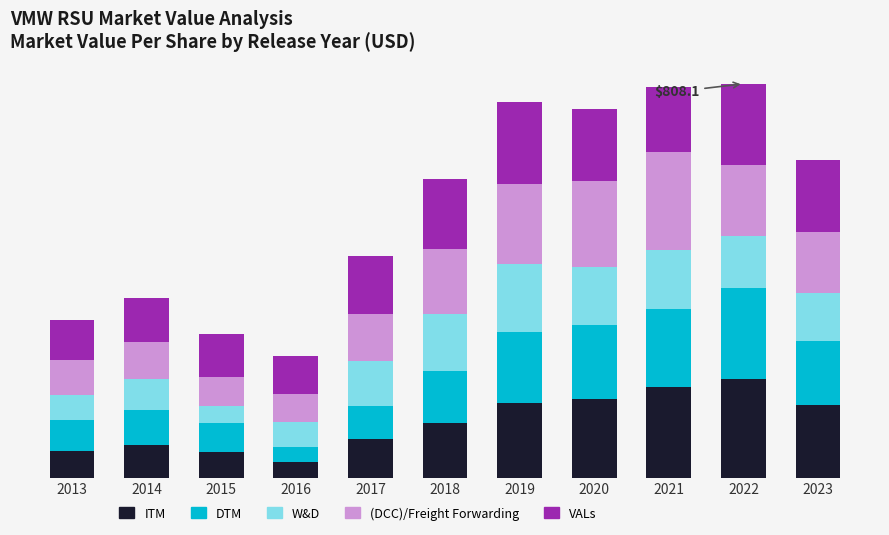

What is the total value across all series at 2021?

802.2